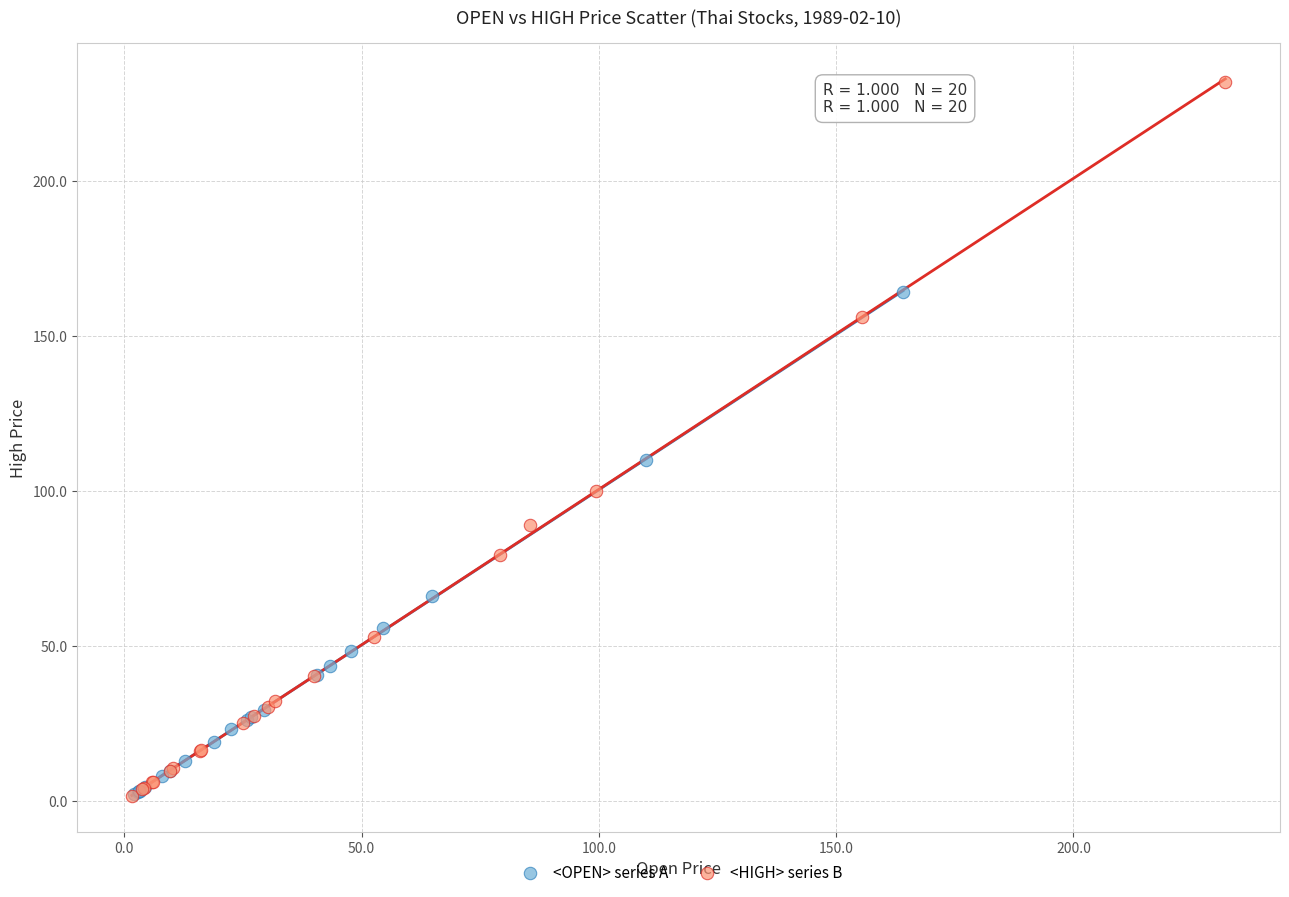

Which series has the widest spread of Y values?

<HIGH> series B